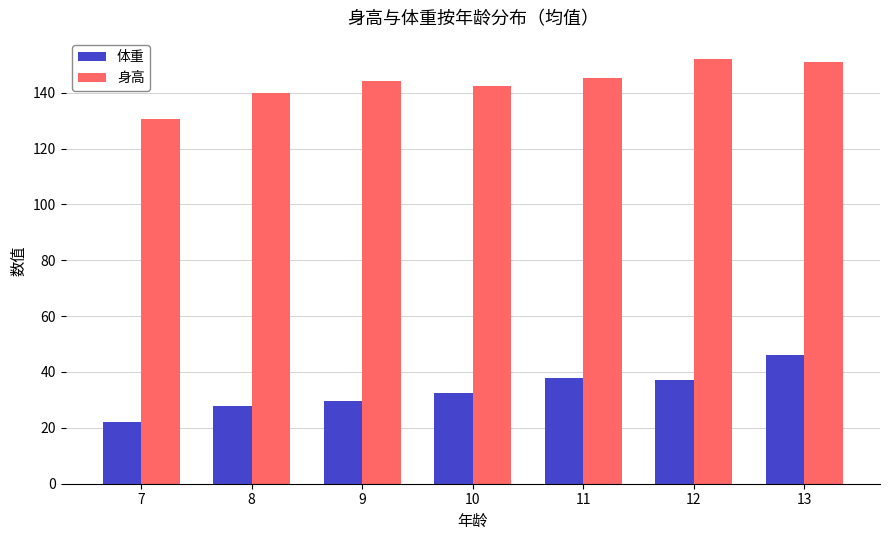

Reading left to right, transcribe all the data shown in this chart.

体重: 7=22.0	8=28.0	9=29.5	10=32.5	11=38.0	12=37.0	13=46.0
身高: 7=130.5	8=140.0	9=144.0	10=142.5	11=145.3	12=152.0	13=151.0